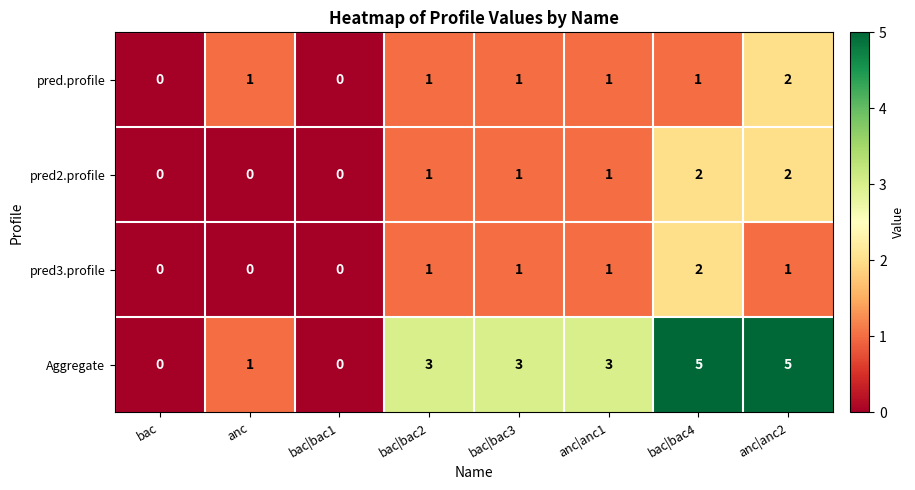

What is the spread (max minus min) of values at anc|anc1?

2